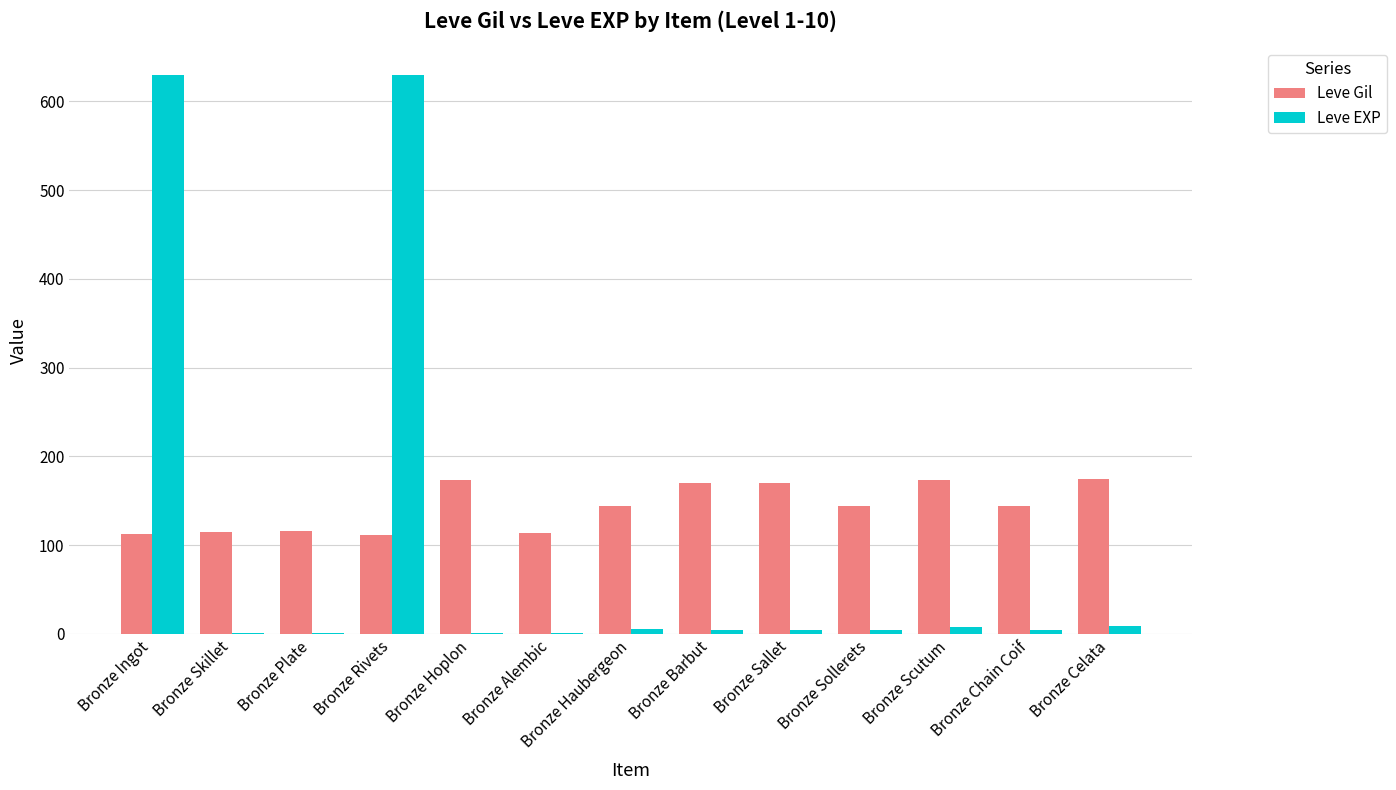

What is the sum of the Leve EXP values at Bronze Sollerets and Bronze Barbut?

10